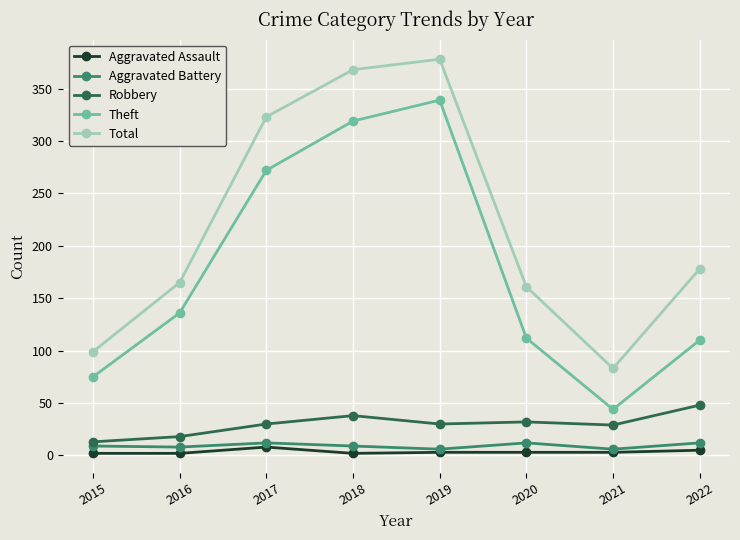

What is the difference between the highest and lowest values at 2022?

173